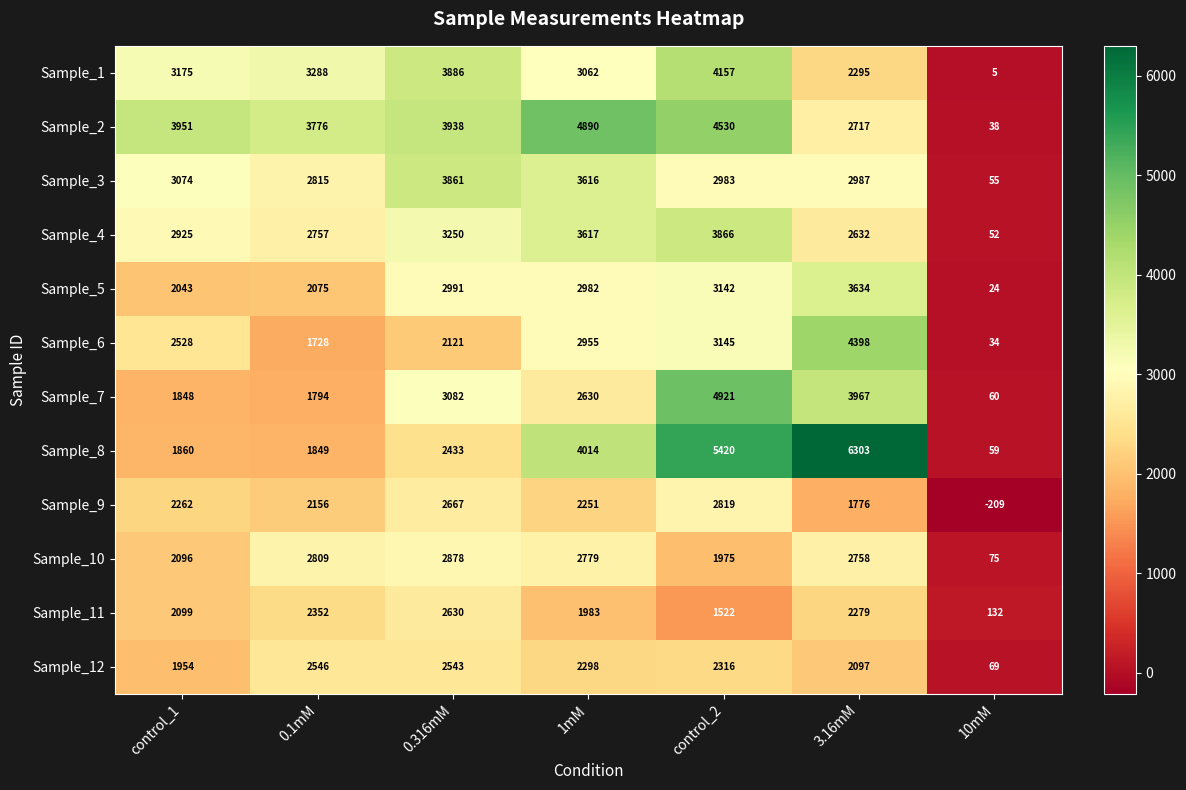

At control_1, list the series in order from largest to smallest.

Sample_2, Sample_1, Sample_3, Sample_4, Sample_6, Sample_9, Sample_11, Sample_10, Sample_5, Sample_12, Sample_8, Sample_7